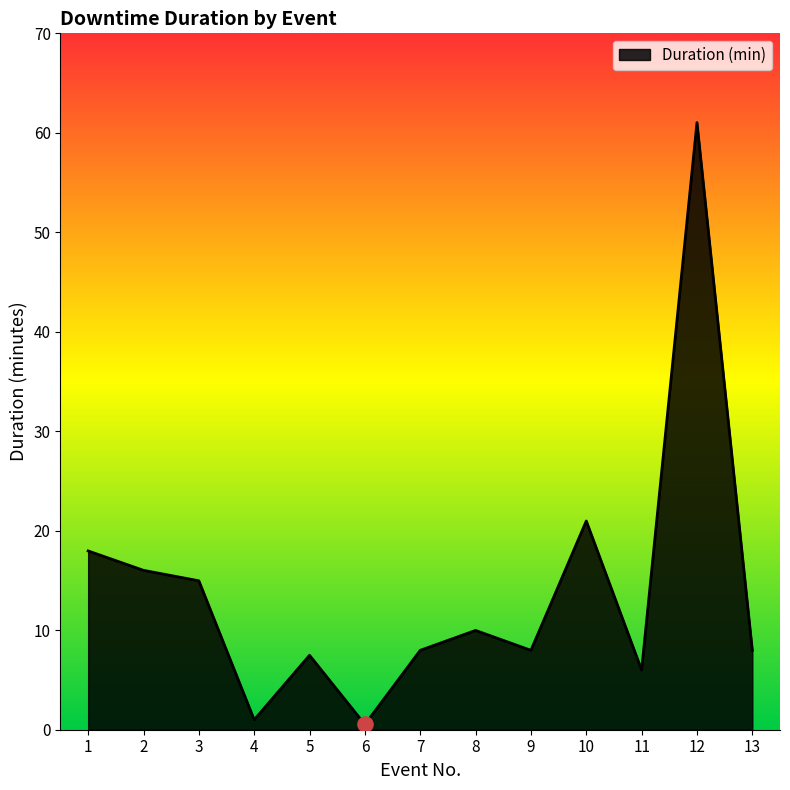

Between 9 and 10, which is larger?

10